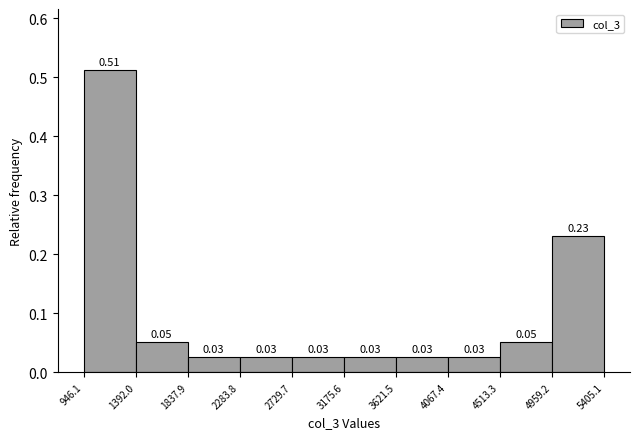

Over which range of the x-axis is the bar tallest?

946.1 to 1392.0